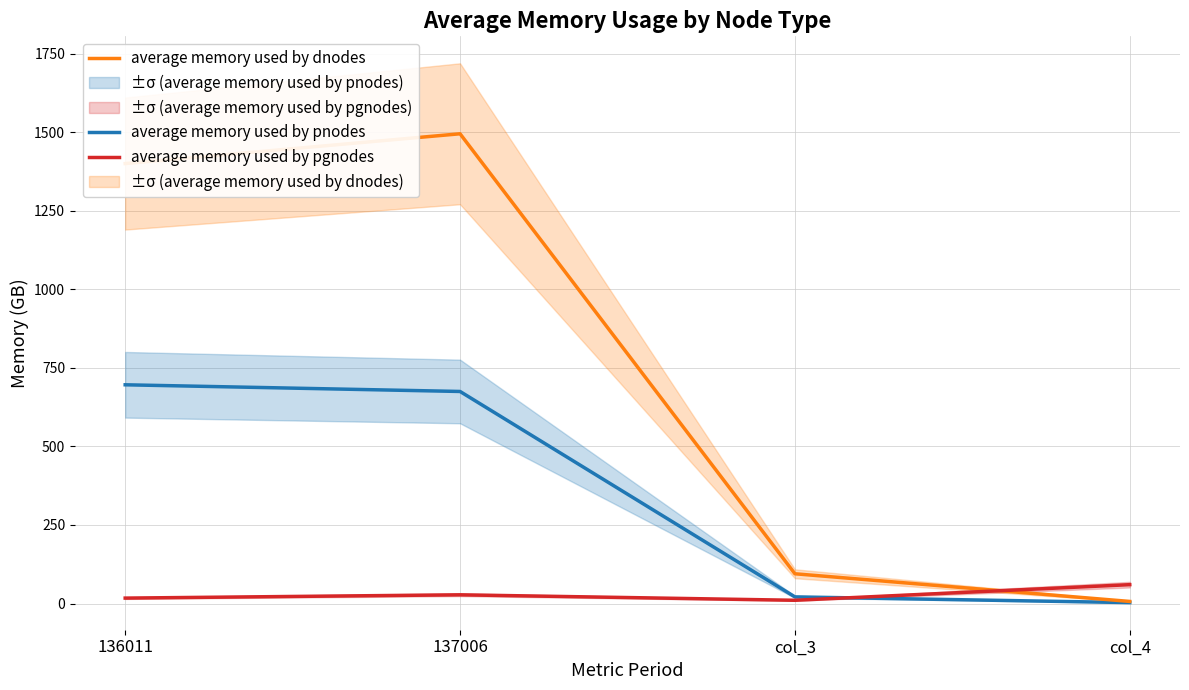

Does the chart display data point markers on the line(s)?

No